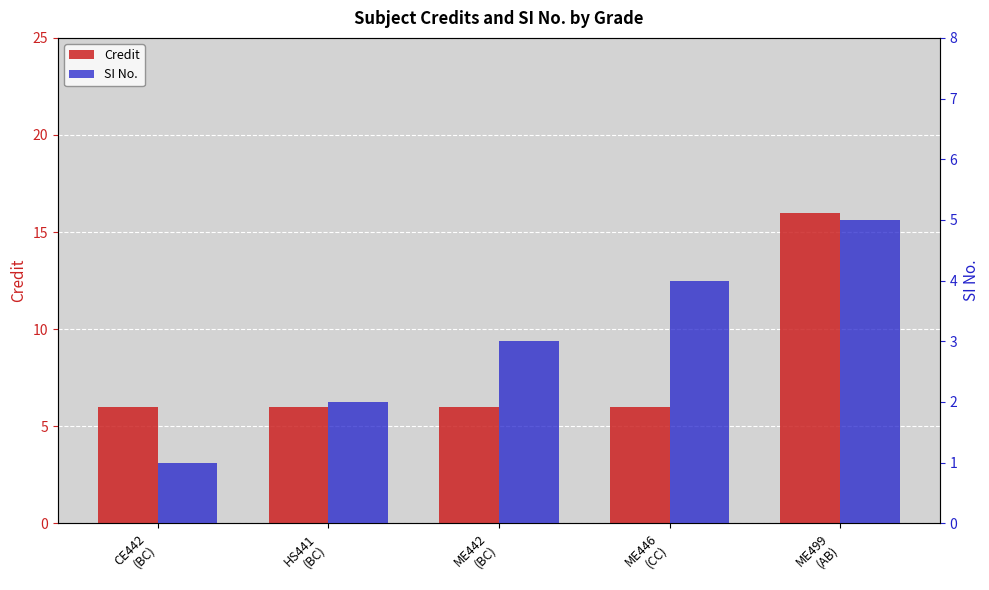

What value does the Credit series have at ME499
(AB)?

16